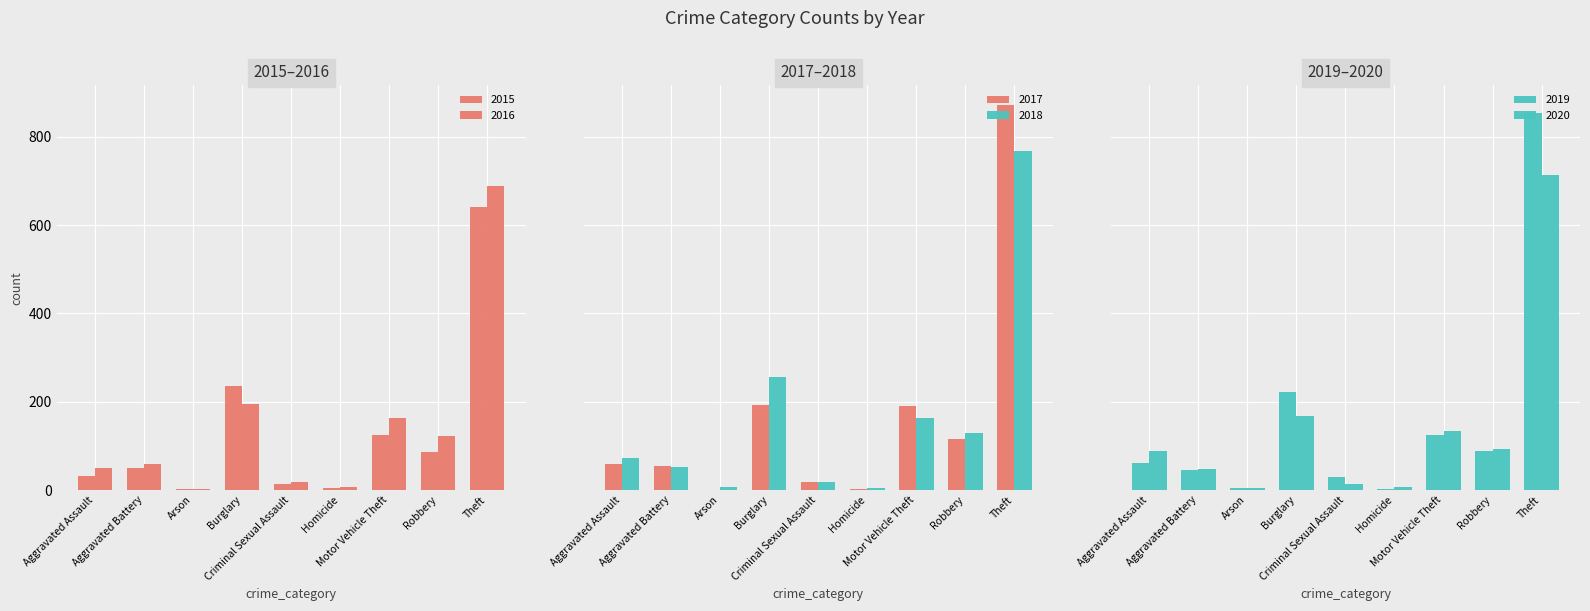

Are the bars horizontal?

No